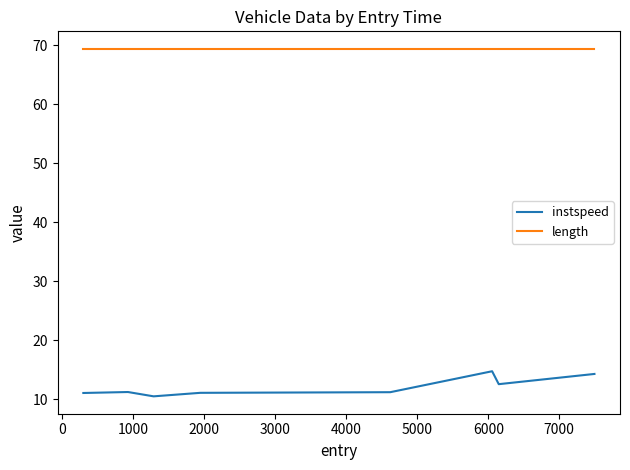

Is this an area chart (filled region under the line)?

No